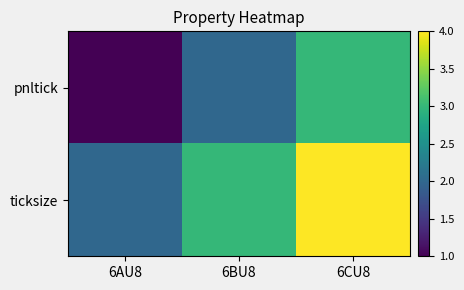

Reading right to left, extract all data points from this chart.

pnltick: 6CU8=3	6BU8=2	6AU8=1
ticksize: 6CU8=4	6BU8=3	6AU8=2